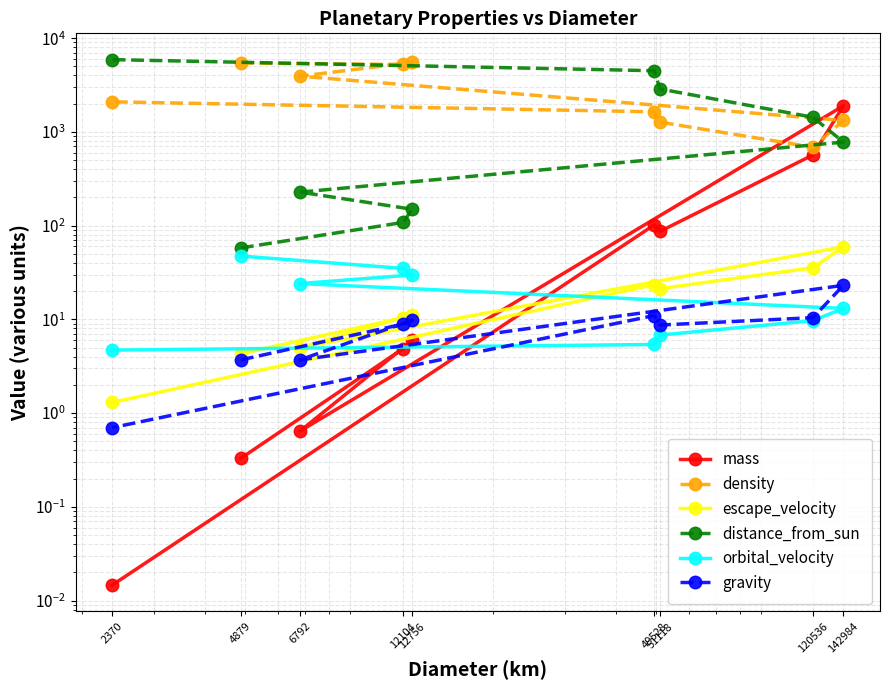

How many interior local valleys does the gravity series have?

2